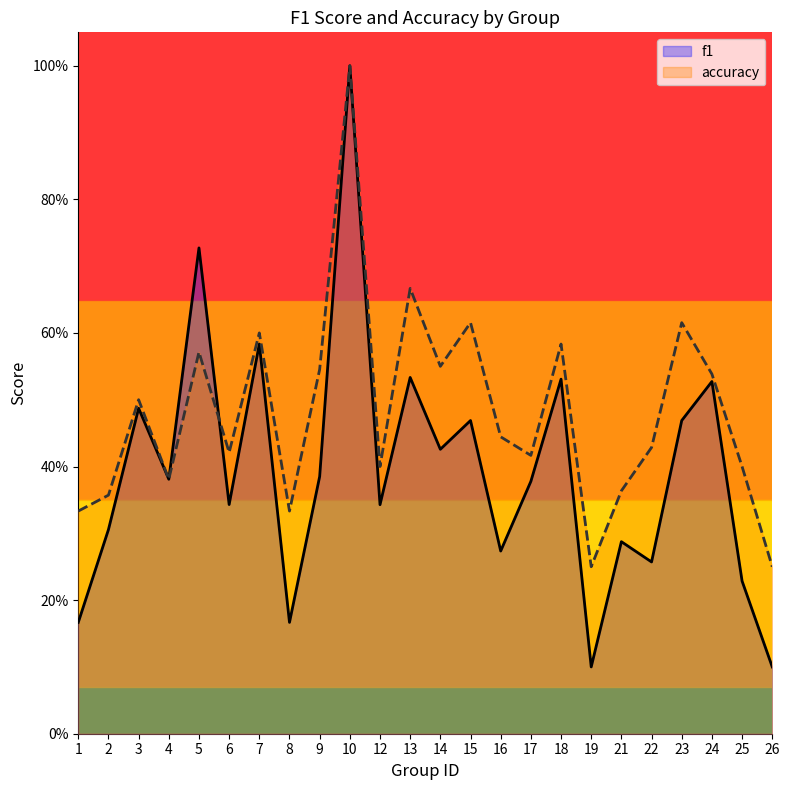

At which label does f1 reach its minimum?

19